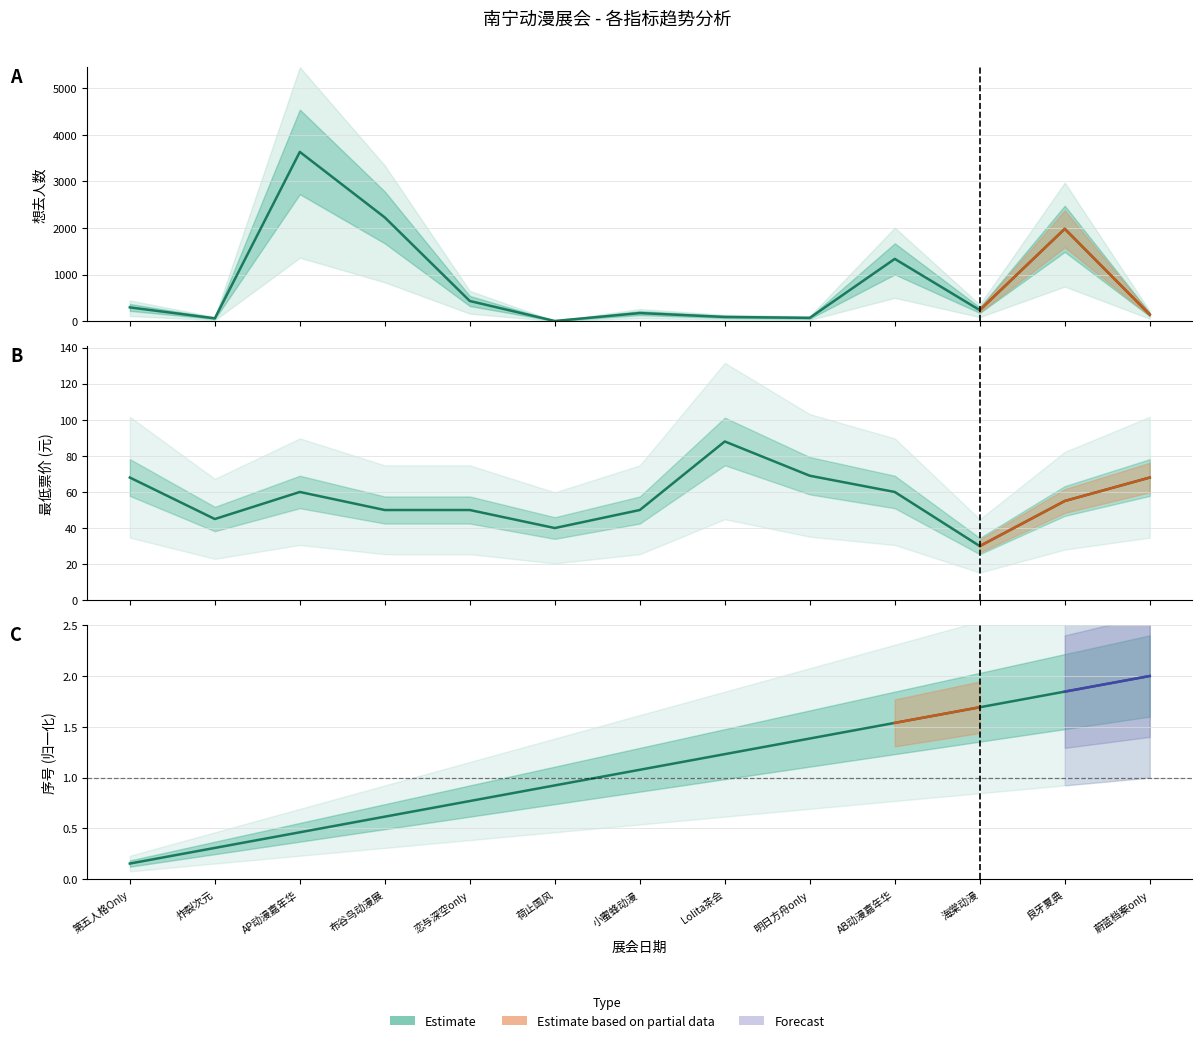

Where does the row_index series first go above 1?

小蜜蜂动漫